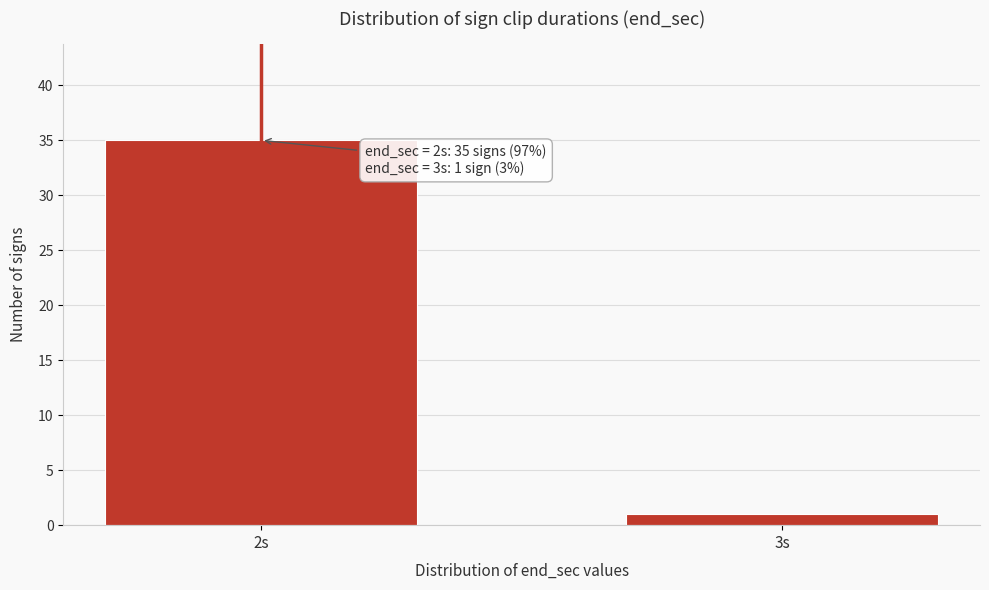

Reading left to right, extract all data points from this chart.

35	1